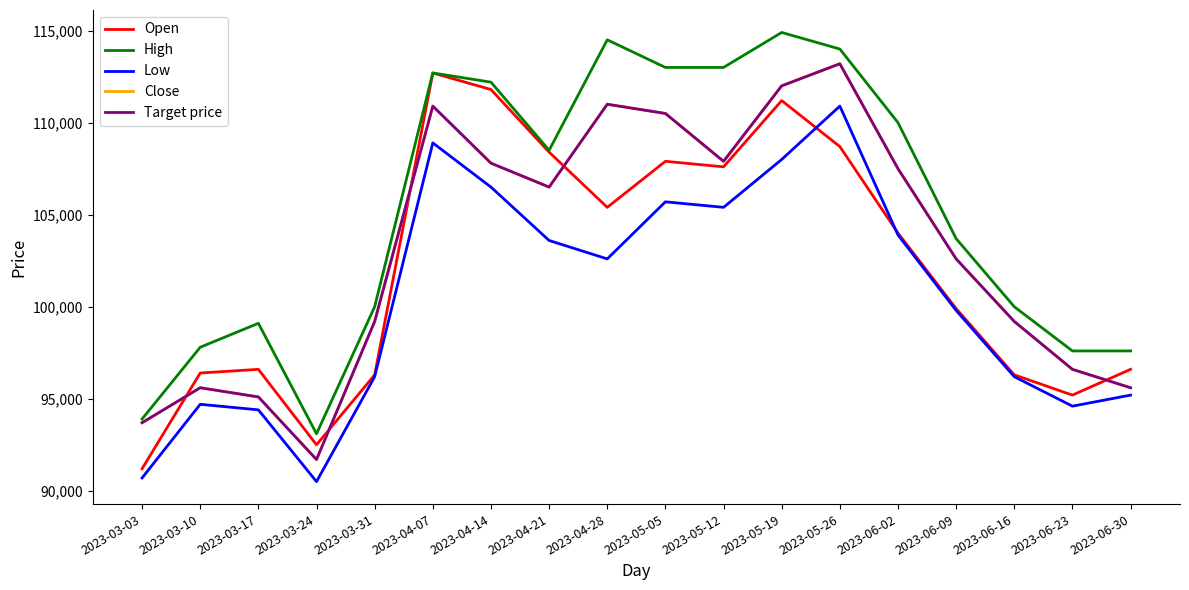

Rank the series by their maximum value, from lowest to highest.

Low, Open, Close, Target price, High